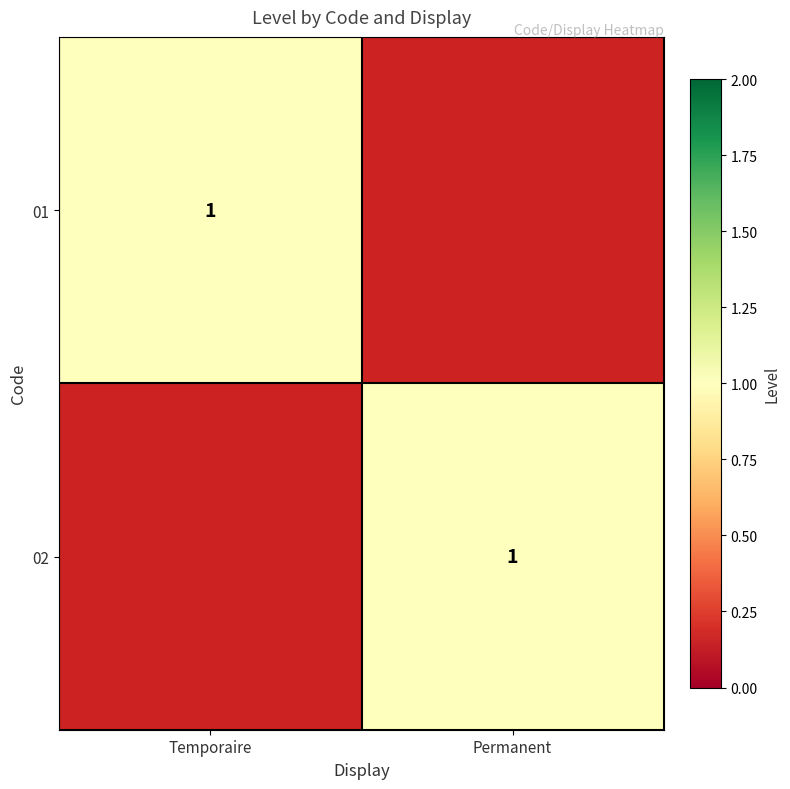

The value of 01 at Temporaire is 1. True or false?

True